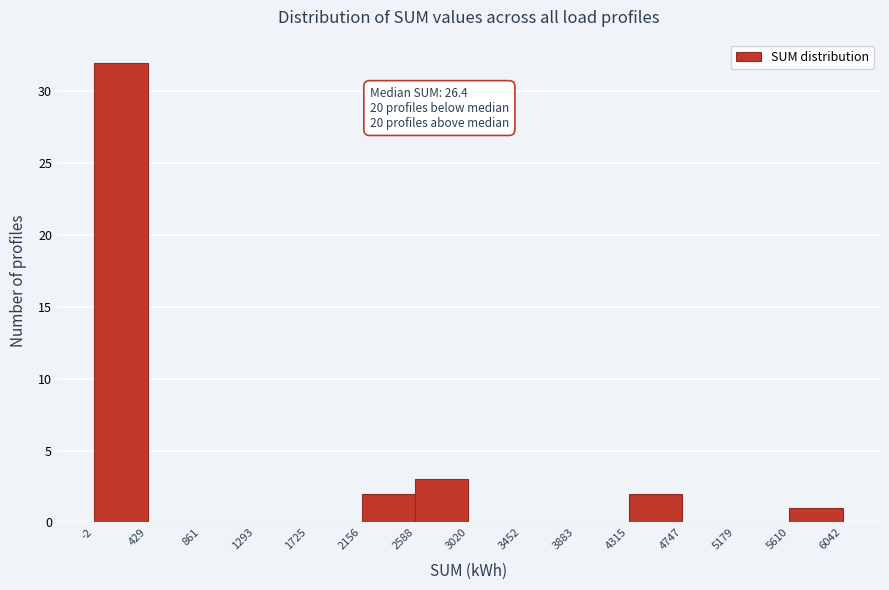

Which range on the x-axis has the tallest bar?

-2 to 429